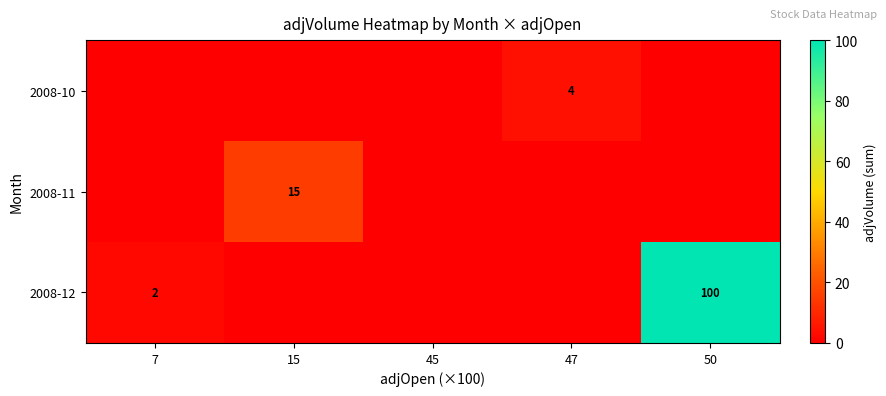

The 2008-12 series shows 1 at 7. True or false?

False